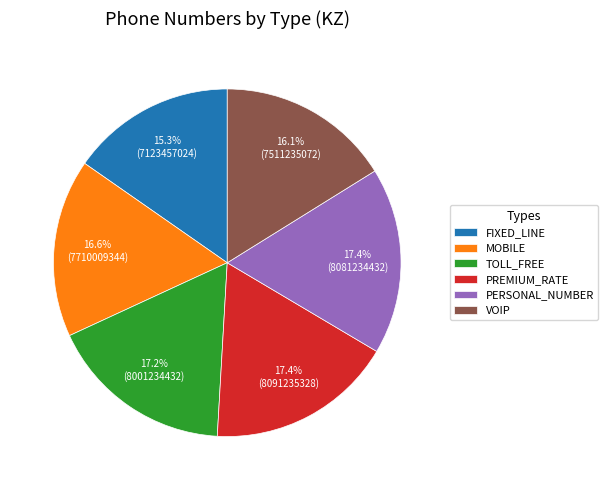

Count the number of slices in the pie.

6